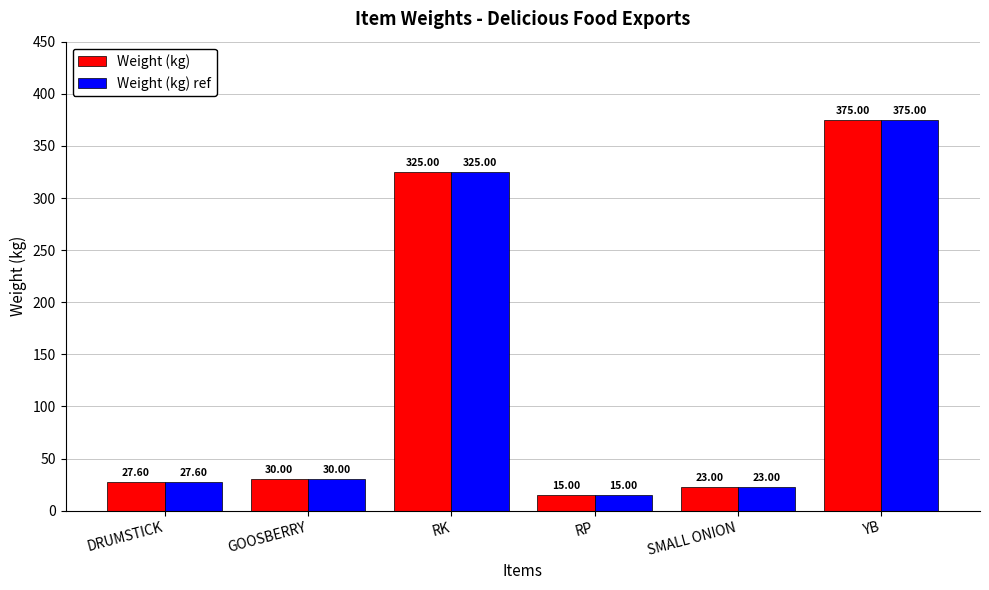

List the labels in order of Weight (kg) value, largest first.

YB, RK, GOOSBERRY, DRUMSTICK, SMALL ONION, RP